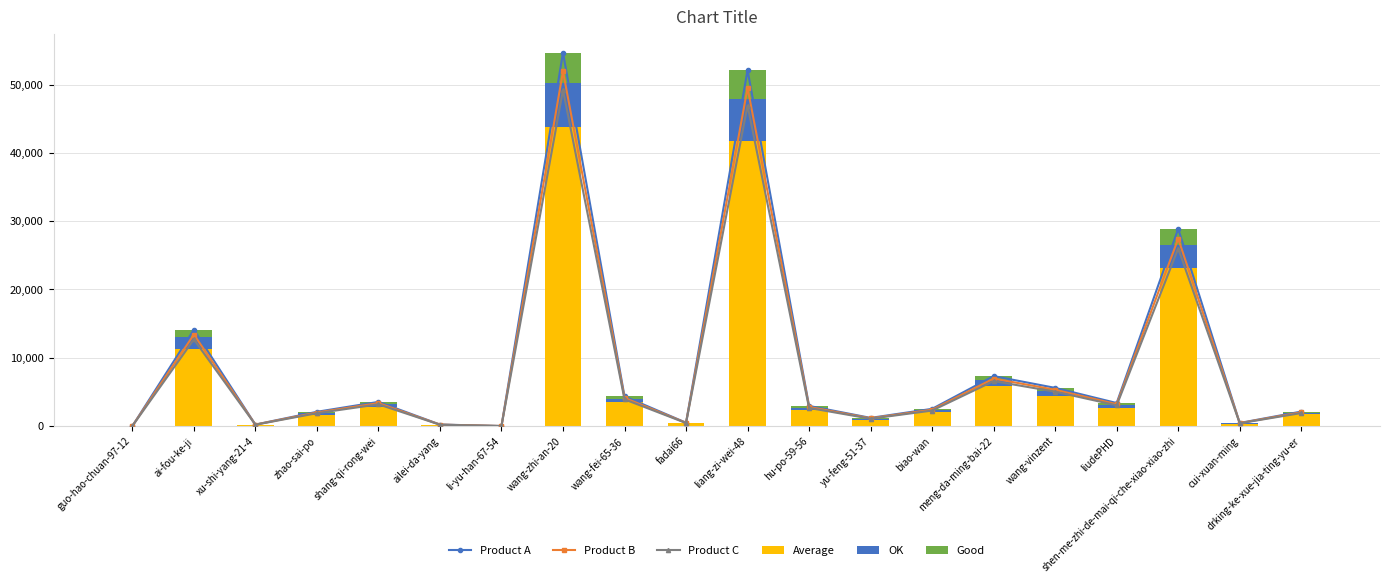

What is the smallest value displayed?

0.8